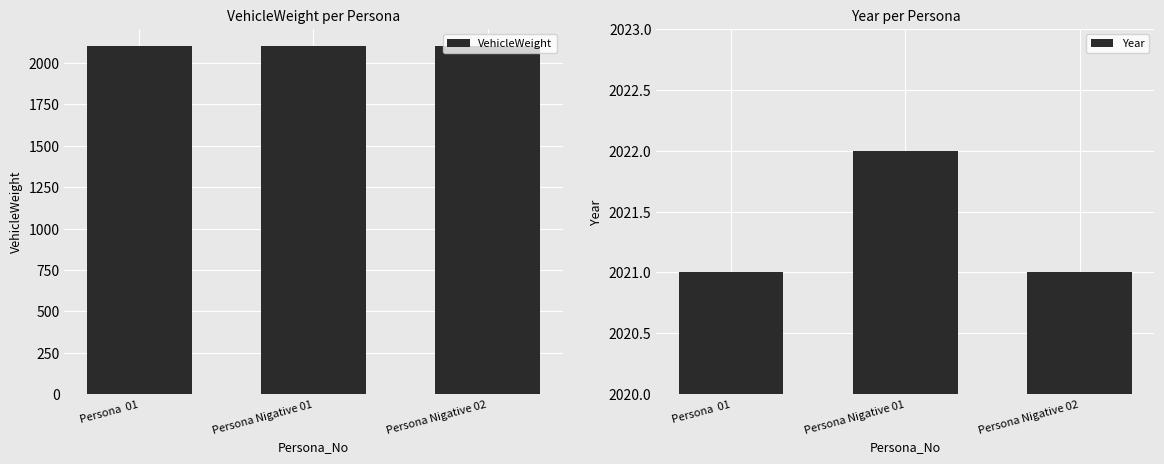

Is it true that VehicleWeight equals 662 at Persona Nigative 01?

False